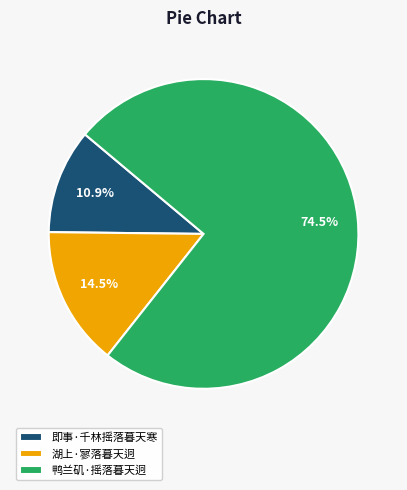

Does any single category account for the majority?

Yes